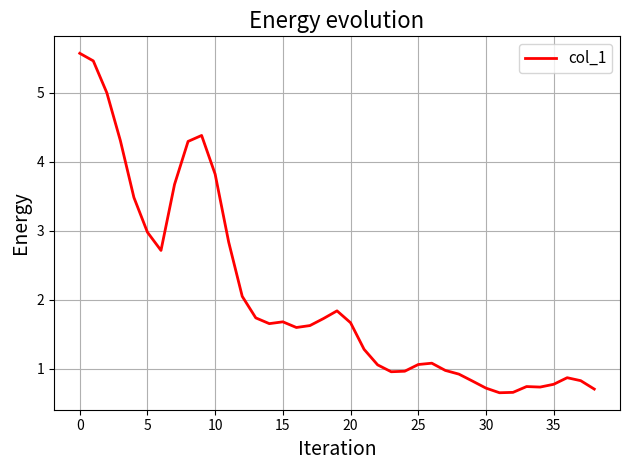

What is the minimum value shown in the chart?

0.7